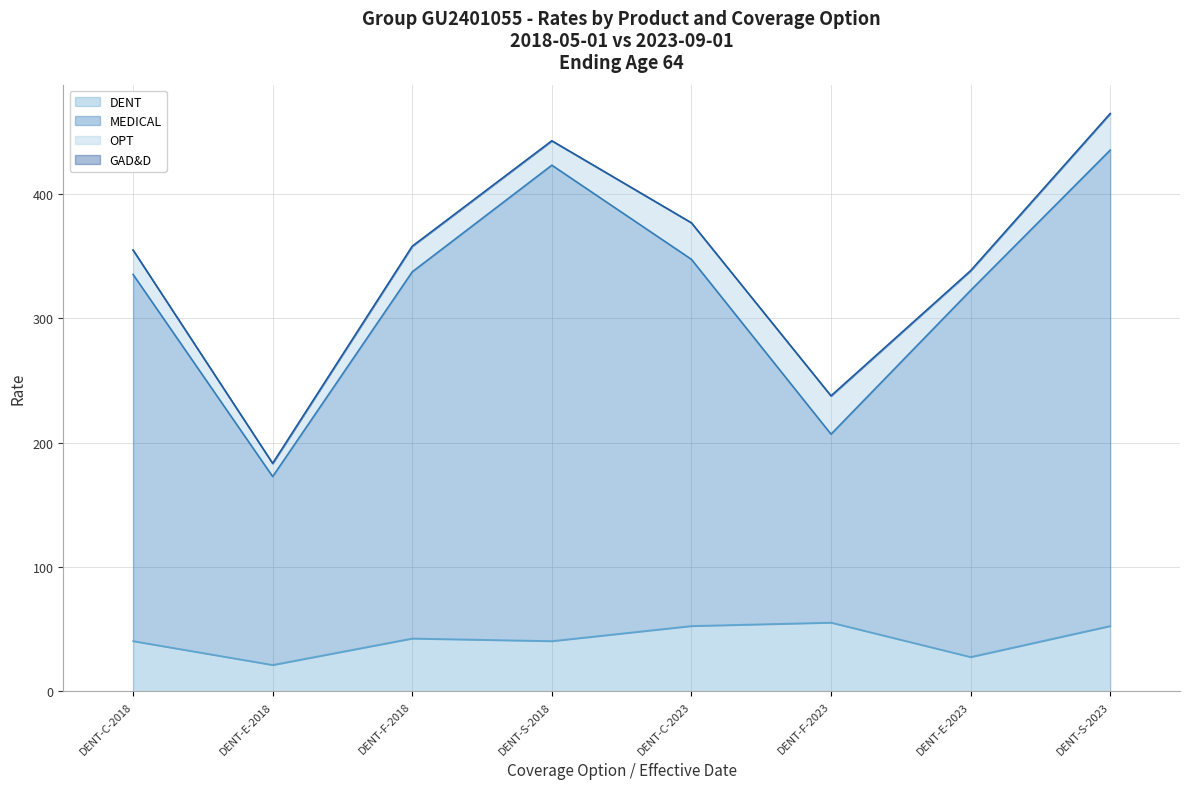

What is the maximum value for DENT?

55.3